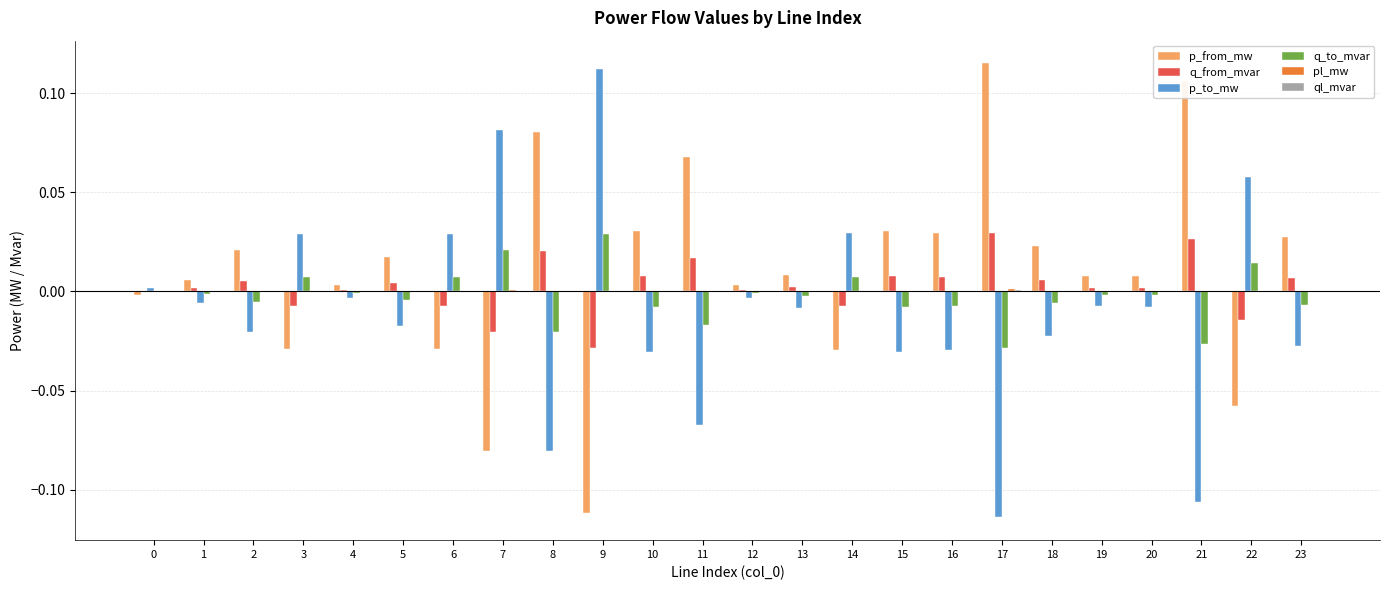

The q_to_mvar series shows -0.0 at 17. True or false?

True